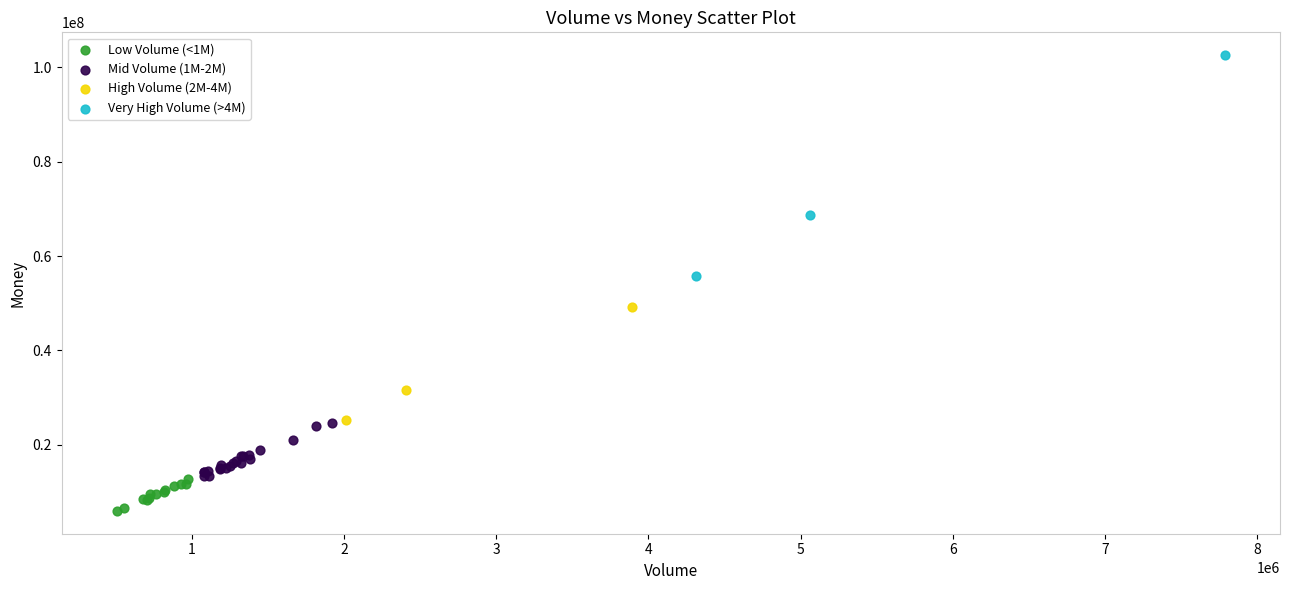

Which series has the widest spread of Y values?

Very High Volume (>4M)